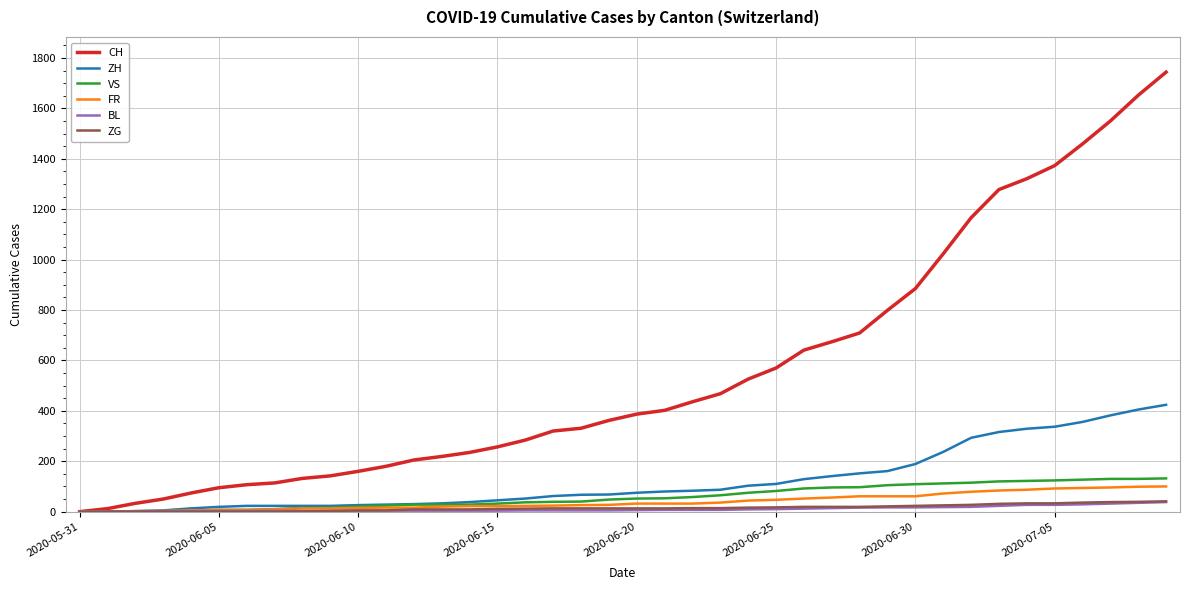

What is the maximum value for VS?

132